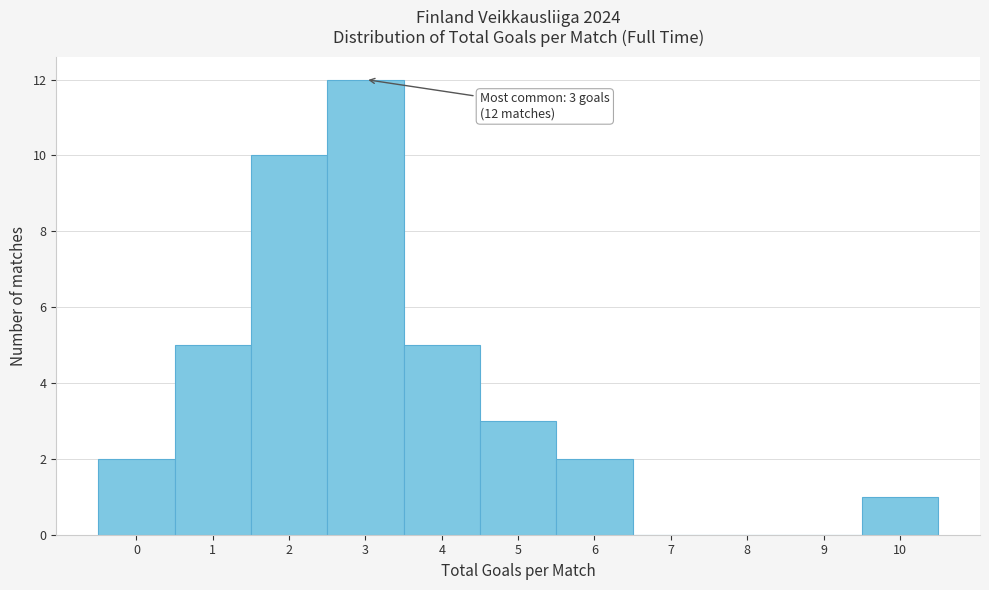

Reading right to left, extract all data points from this chart.

10=1	9=0	8=0	7=0	6=2	5=3	4=5	3=12	2=10	1=5	0=2